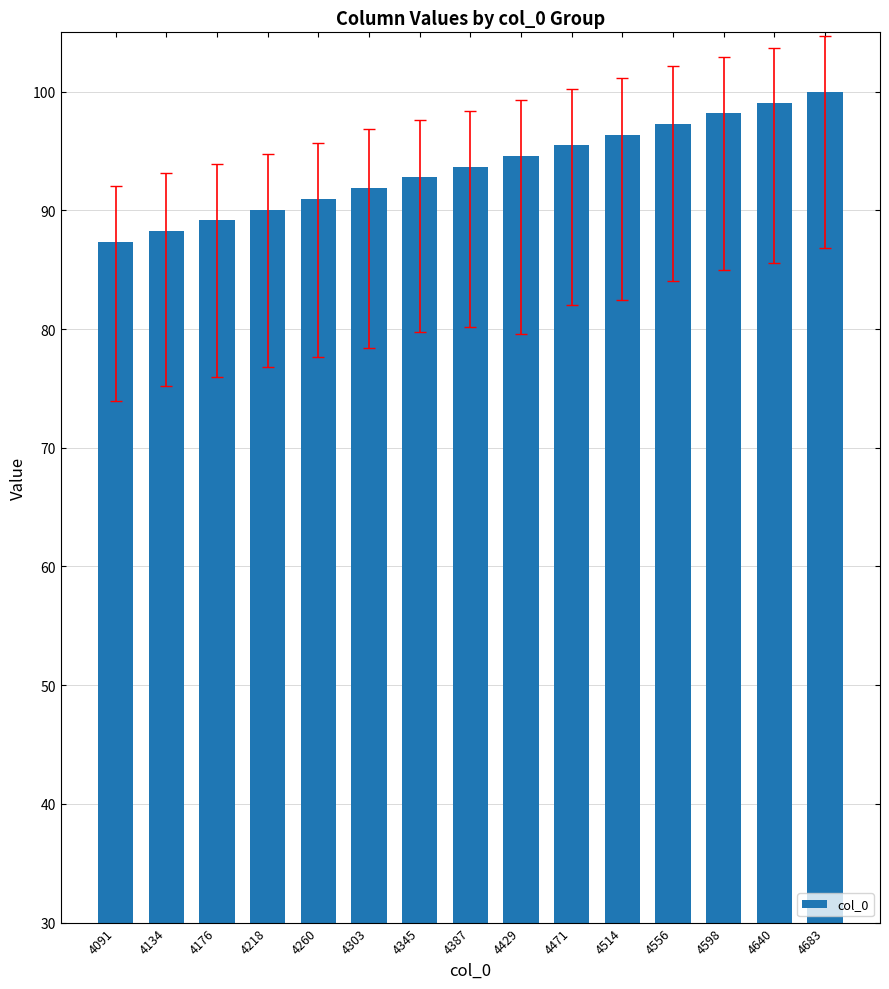

List the labels in order of value, smallest first.

4091, 4134, 4176, 4218, 4260, 4303, 4345, 4387, 4429, 4471, 4514, 4556, 4598, 4640, 4683